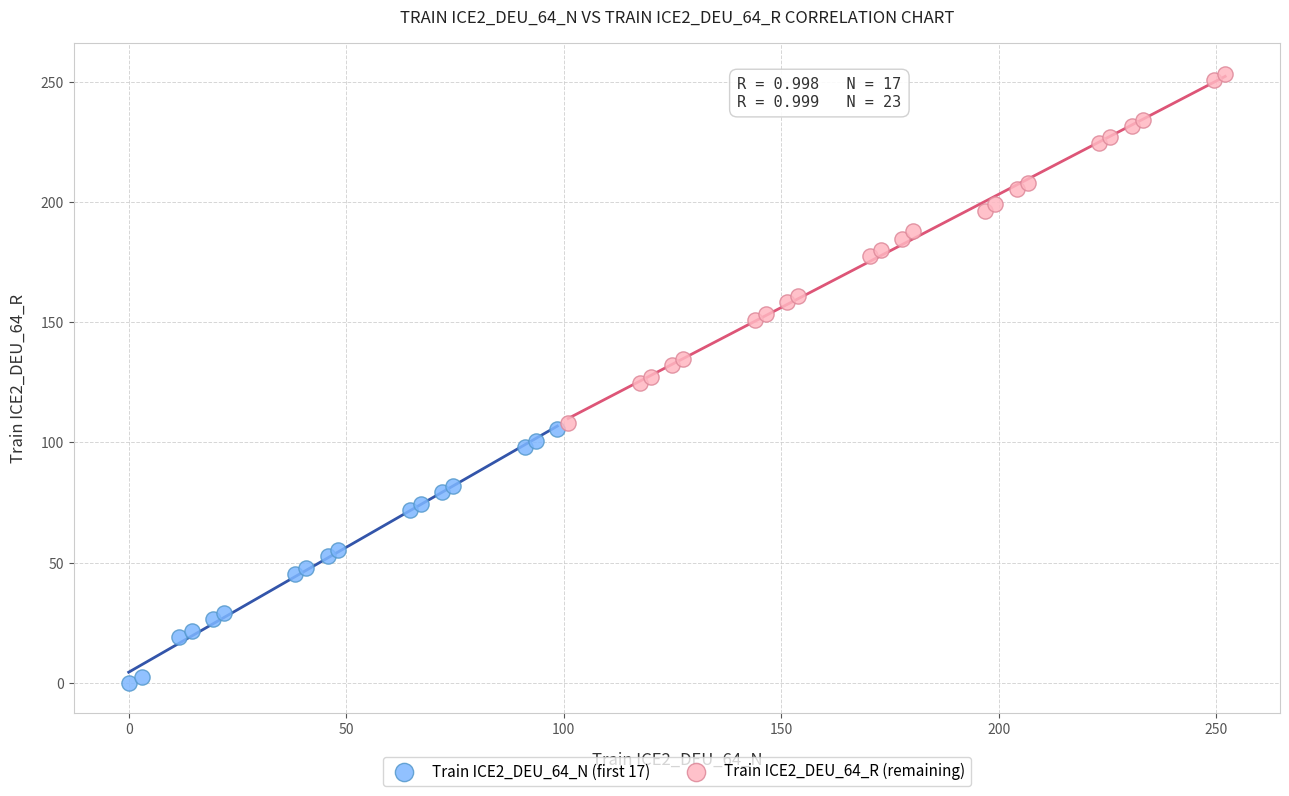

What are all the series names shown in the legend?

Train ICE2_DEU_64_N (first 17), Train ICE2_DEU_64_R (remaining)